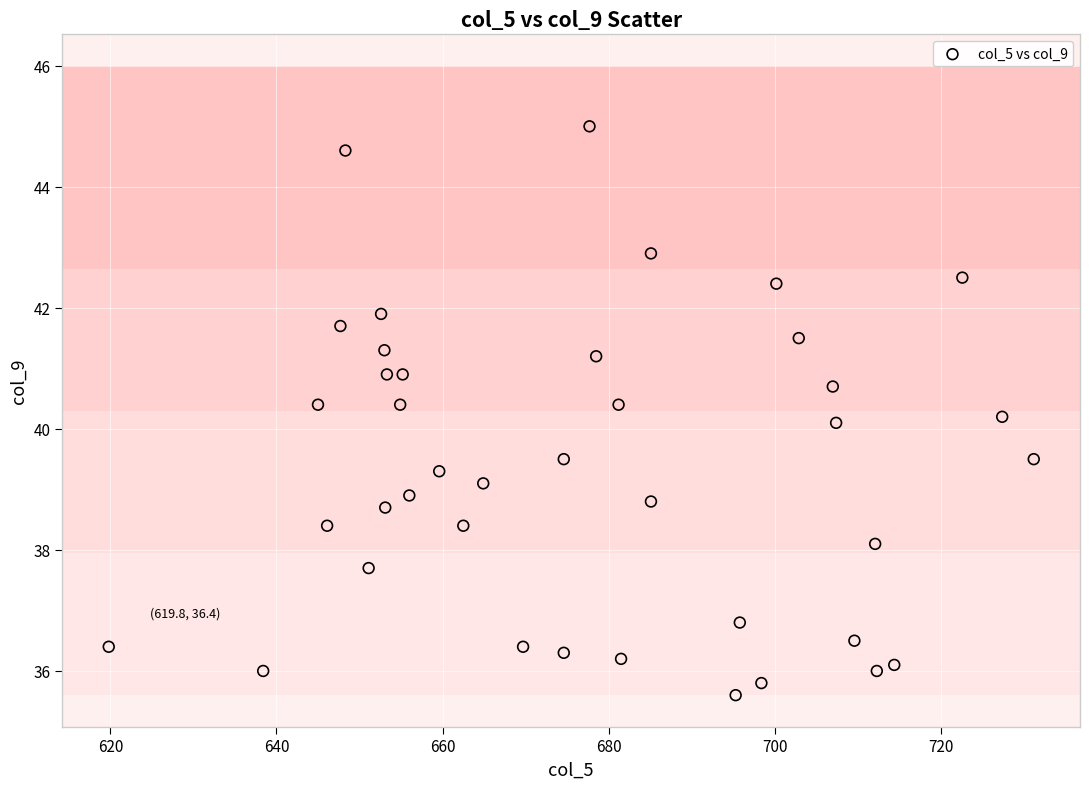

What is the range of X values (max minus min)?

111.4